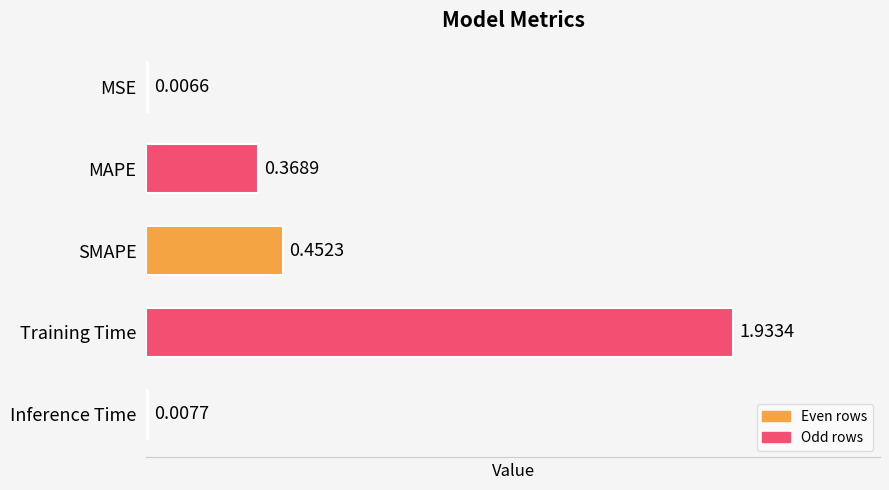

Where is the data nearest to the value 0?

MSE